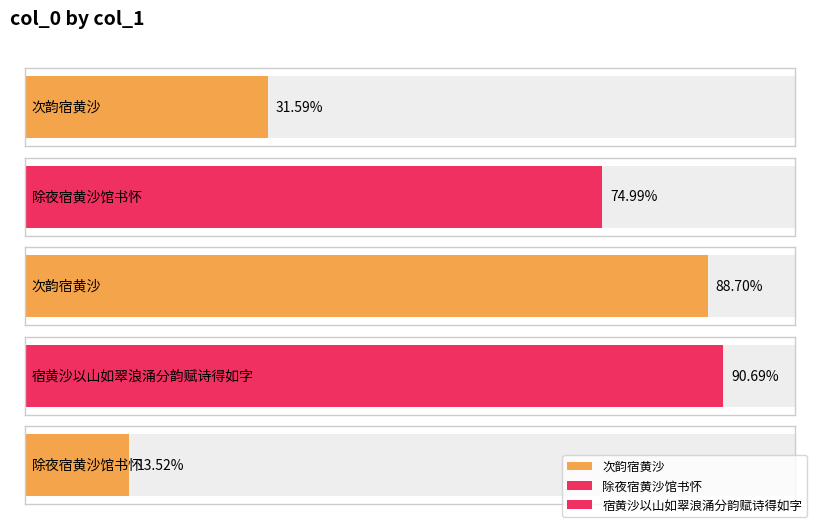

Reading right to left, transcribe all the data shown in this chart.

除夜宿黄沙馆书怀=162252	宿黄沙以山如翠浪涌分韵赋诗得如字=1088335	次韵宿黄沙=1064347	除夜宿黄沙馆书怀=899922	次韵宿黄沙=379064